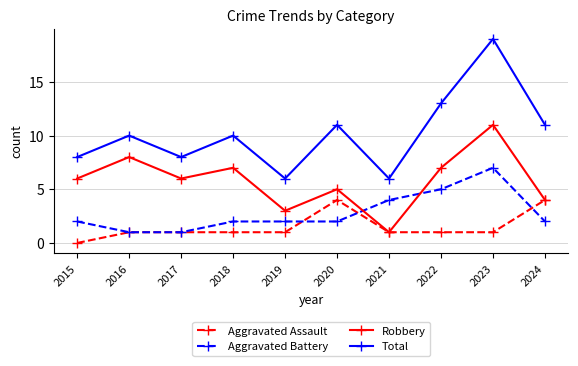

At which label does Aggravated Battery reach its peak?

2023